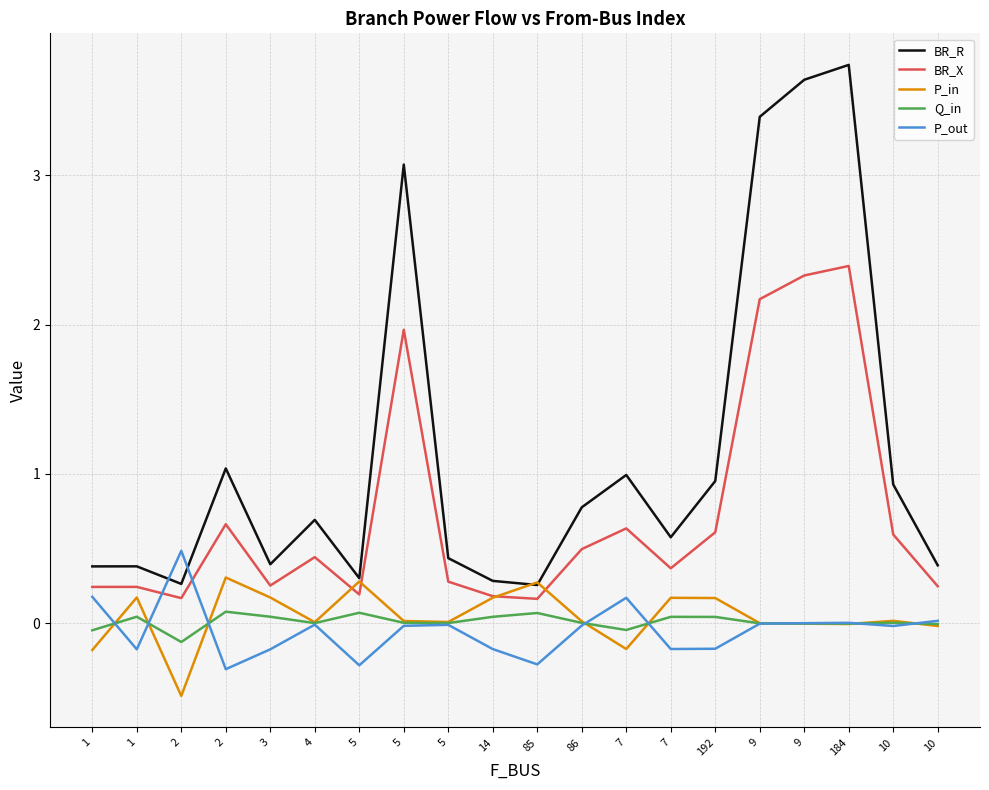

Reading left to right, transcribe all the data shown in this chart.

BR_R: 0.4	0.4	0.3	1.0	0.4	0.7	0.3	3.1	0.4	0.3	0.3	0.8	1.0	0.6	1.0	3.4	3.6	3.7	0.9	0.4
BR_X: 0.2	0.2	0.2	0.7	0.3	0.4	0.2	2.0	0.3	0.2	0.2	0.5	0.6	0.4	0.6	2.2	2.3	2.4	0.6	0.2
P_in: -0.2	0.2	-0.5	0.3	0.2	0.0	0.3	0.0	0.0	0.2	0.3	0.0	-0.2	0.2	0.2	0.0	-0.0	-0.0	0.0	-0.0
Q_in: -0.0	0.0	-0.1	0.1	0.0	0.0	0.1	0.0	0.0	0.0	0.1	0.0	-0.0	0.0	0.0	0.0	-0.0	-0.0	0.0	-0.0
P_out: 0.2	-0.2	0.5	-0.3	-0.2	-0.0	-0.3	-0.0	-0.0	-0.2	-0.3	-0.0	0.2	-0.2	-0.2	-0.0	0.0	0.0	-0.0	0.0